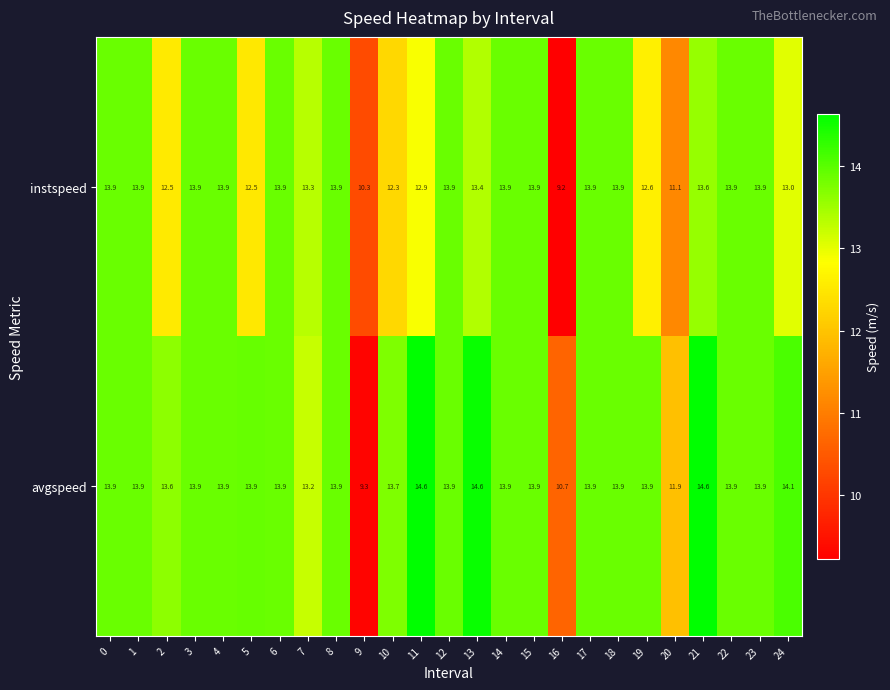

What is the sum of the avgspeed values at 6 and 10?

27.6